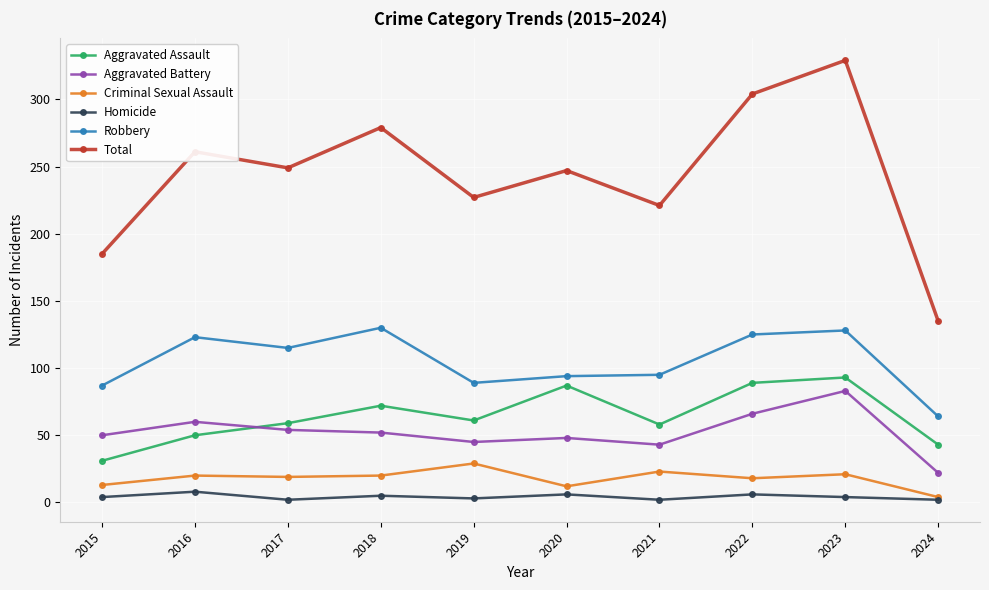

What is the value of the Total point at the 4th from the left?

279